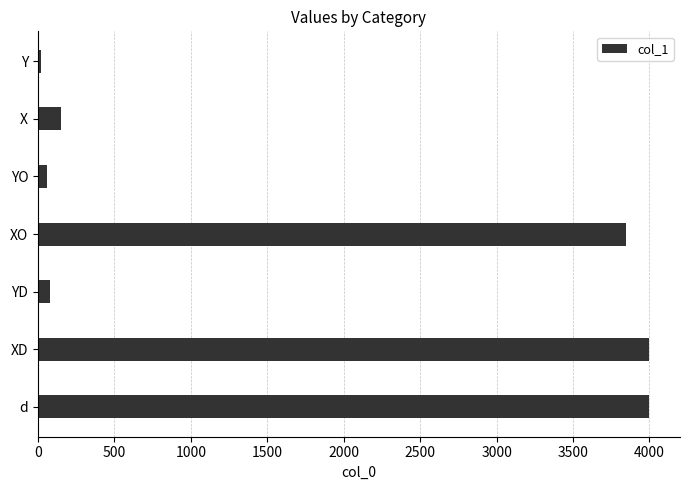

How many categories are shown in the chart?

7